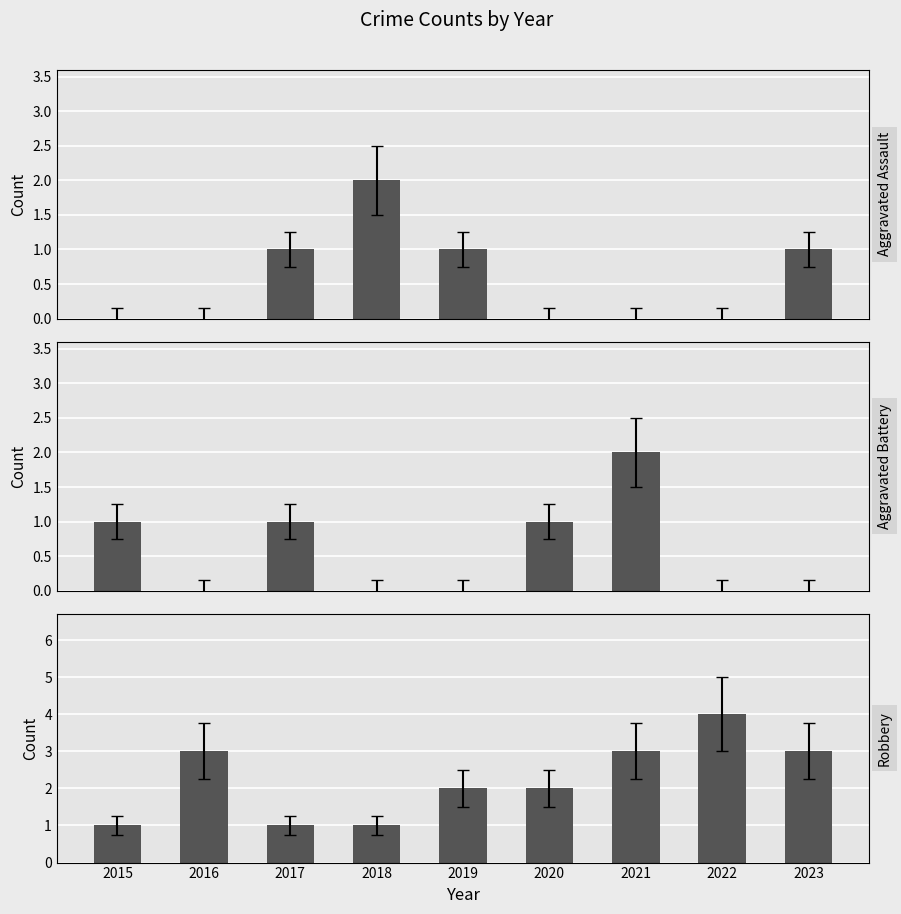

The Aggravated Battery series shows -1 at 2023. True or false?

False